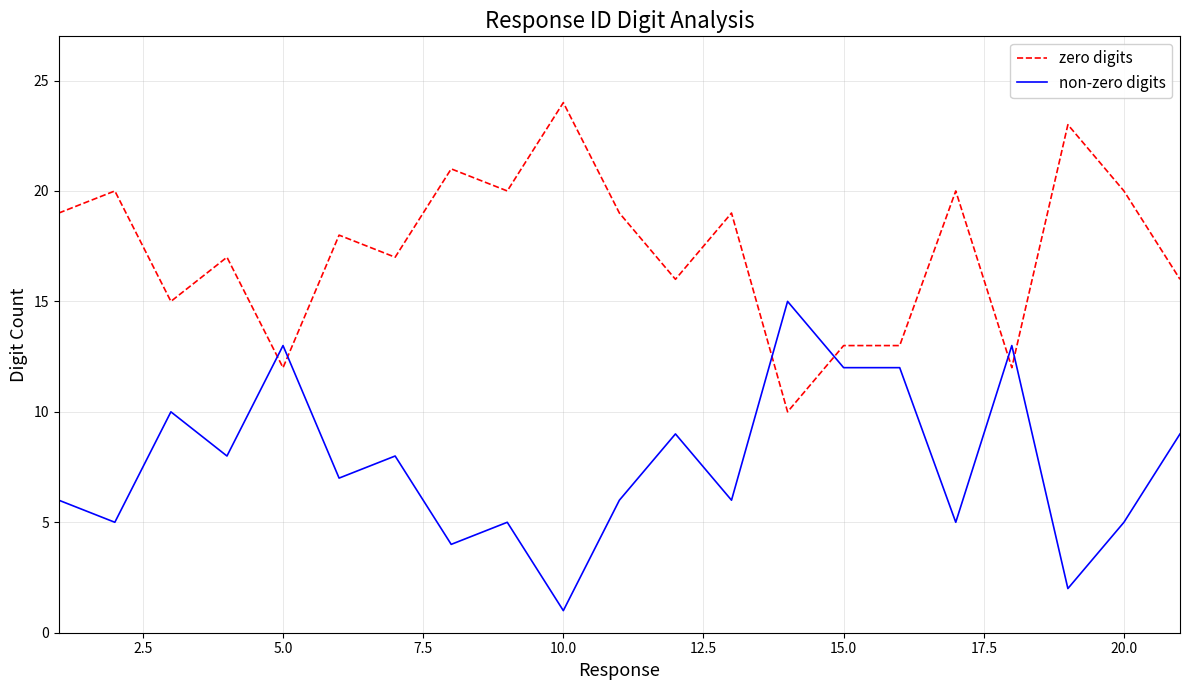

Which series has the largest total across all categories?

zero digits